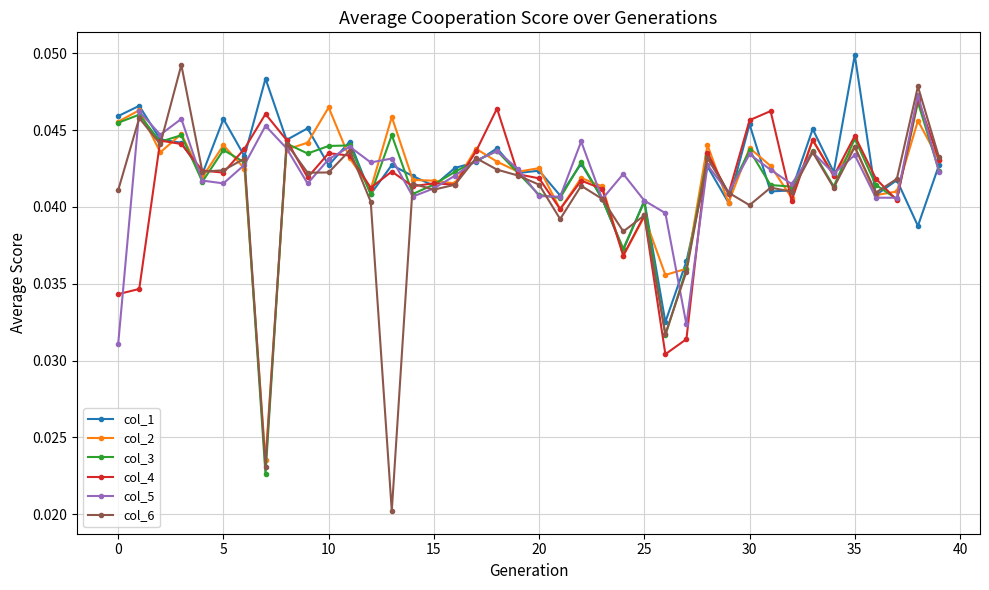

At how many categories does at least one series exceed 0?

40